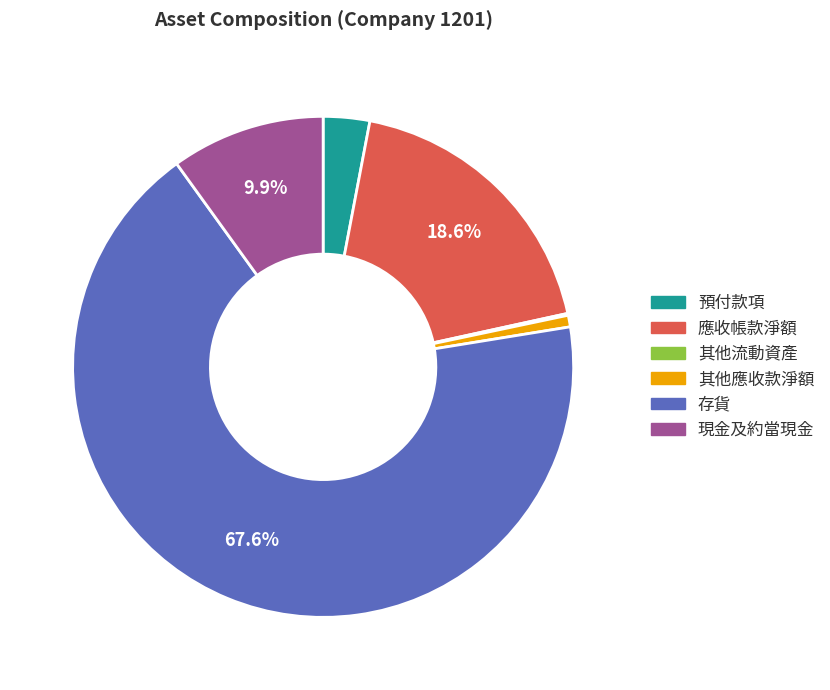

Approximately how many times larger is the value at 預付款項 compared to 現金及約當現金?

0.3